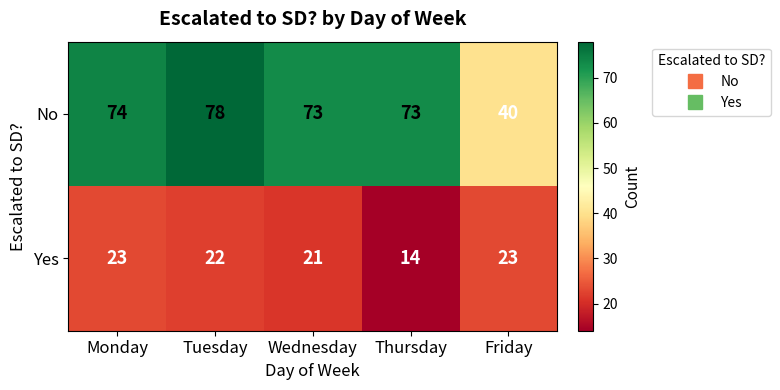

Rank the series at Monday from lowest to highest value.

Yes, No